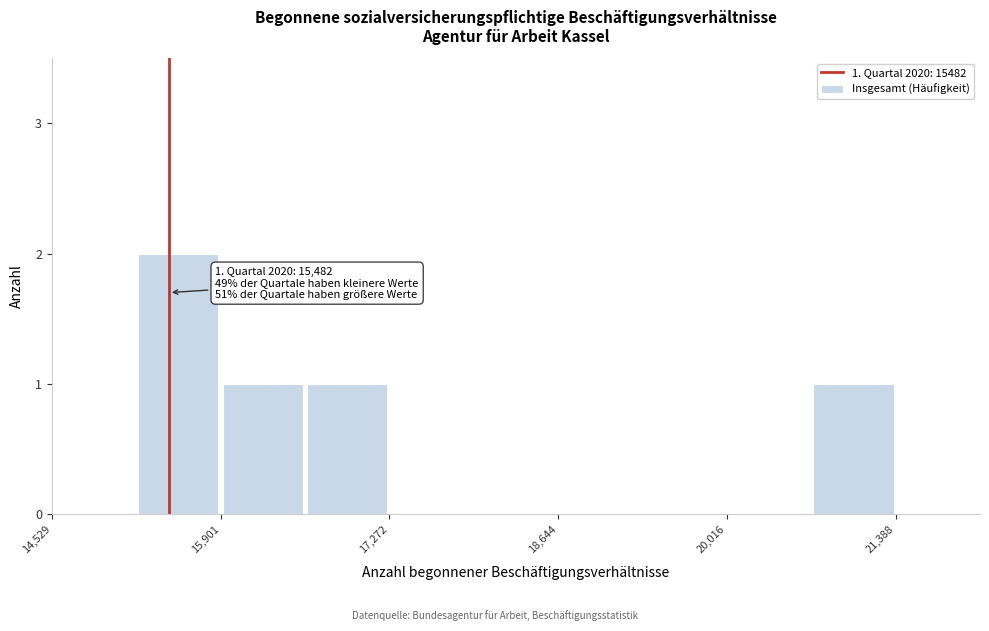

Around what value on the x-axis is the tallest bar? Give the approximate position of its centre, as read against the axis.

15600